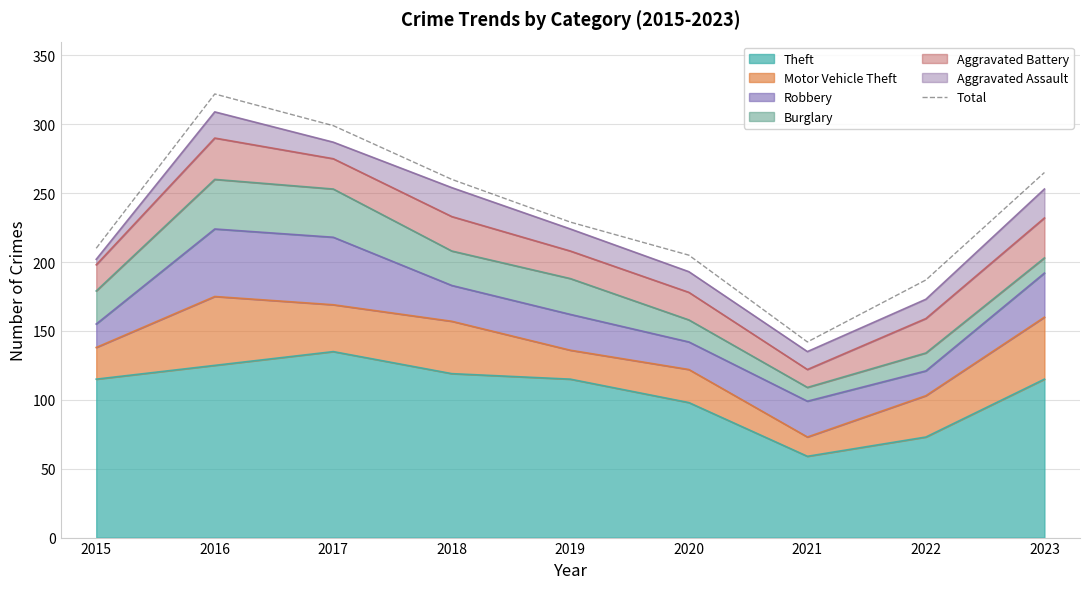

How many points are lower than both their immediate neighbors (excluding endpoints)?

1